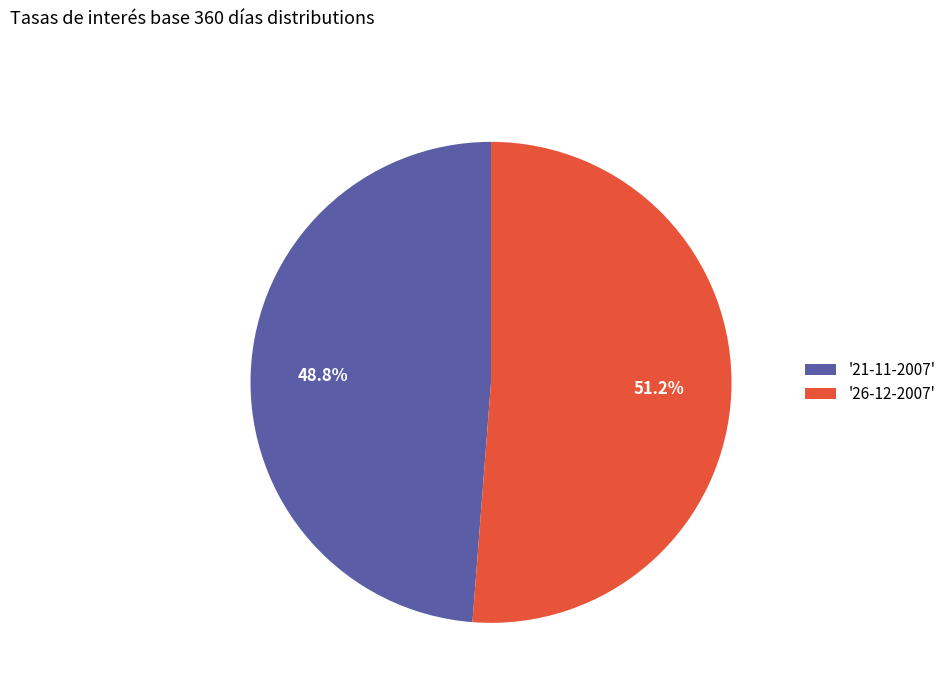

Which slice is the smallest?

'21-11-2007'